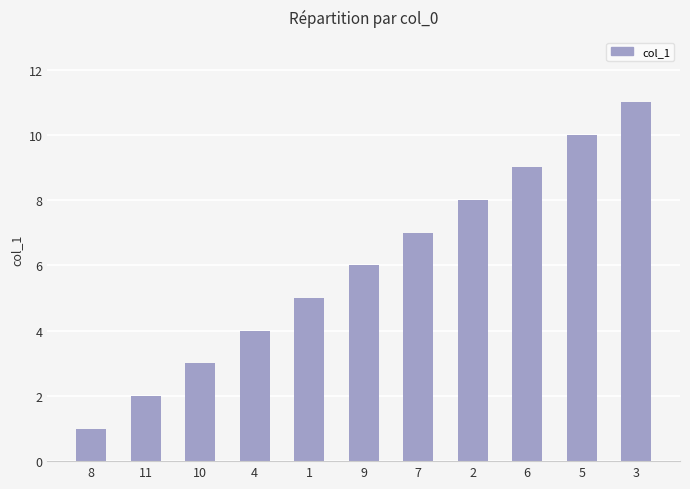

What position from the left is 10?

3